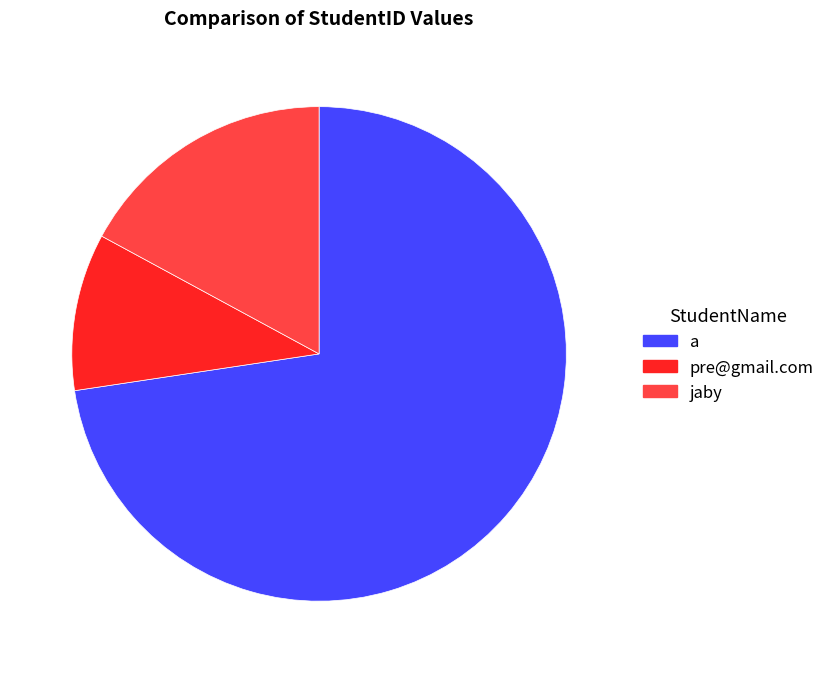

Does any single category account for the majority?

Yes